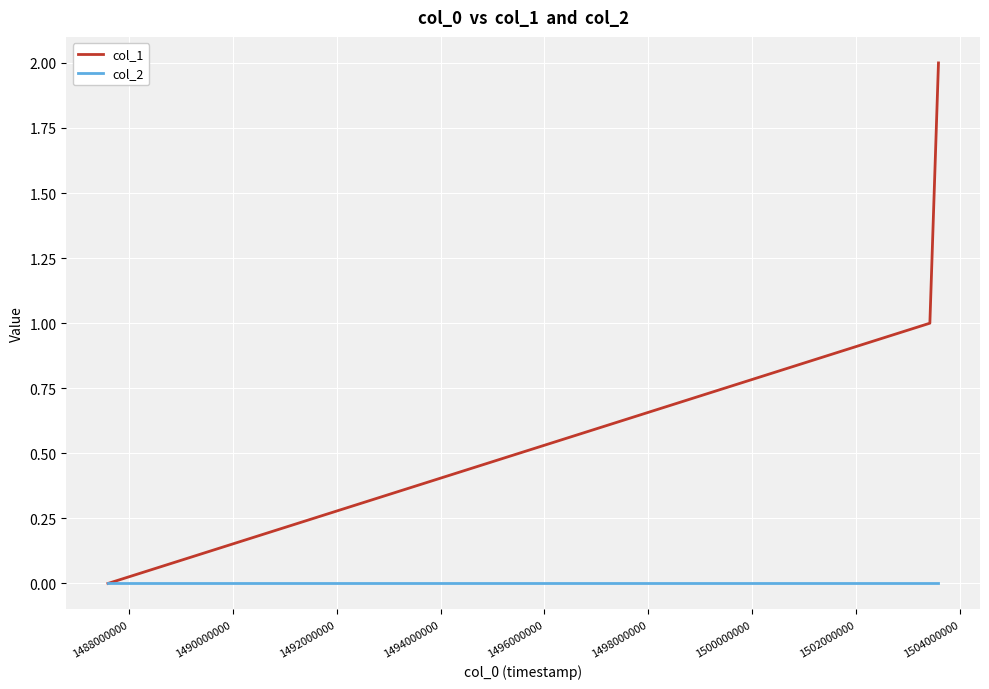

Count the number of categories in the chart.

3